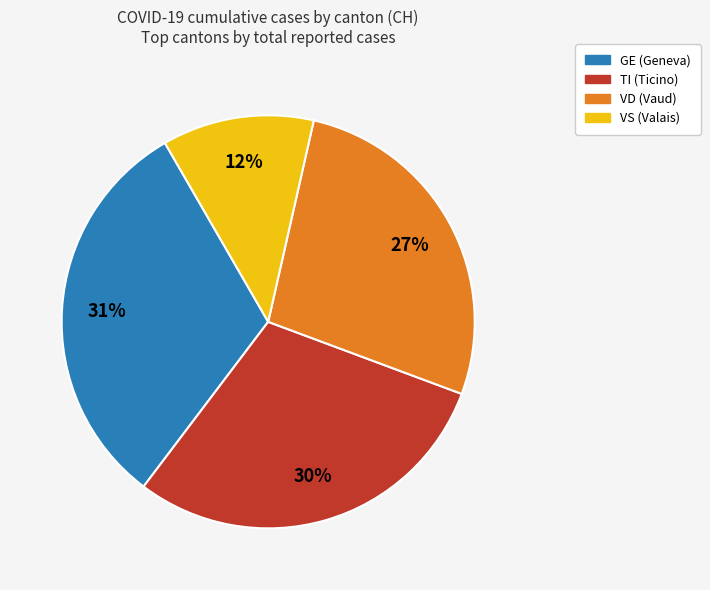

Is there a majority slice in this chart?

No